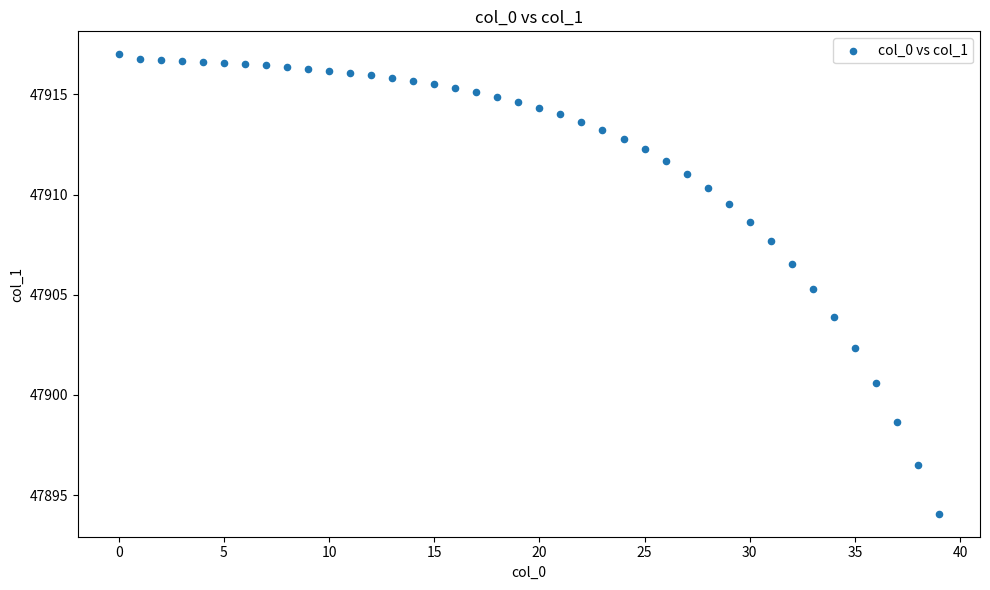

What is the range of Y values (max minus min)?

22.9